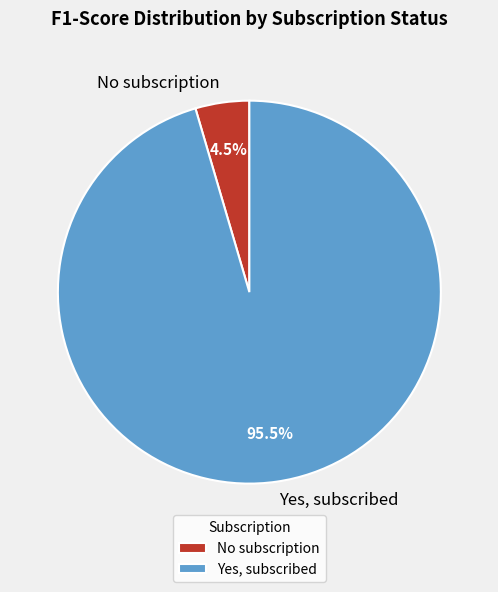

What is the largest slice in the pie chart?

Yes, subscribed